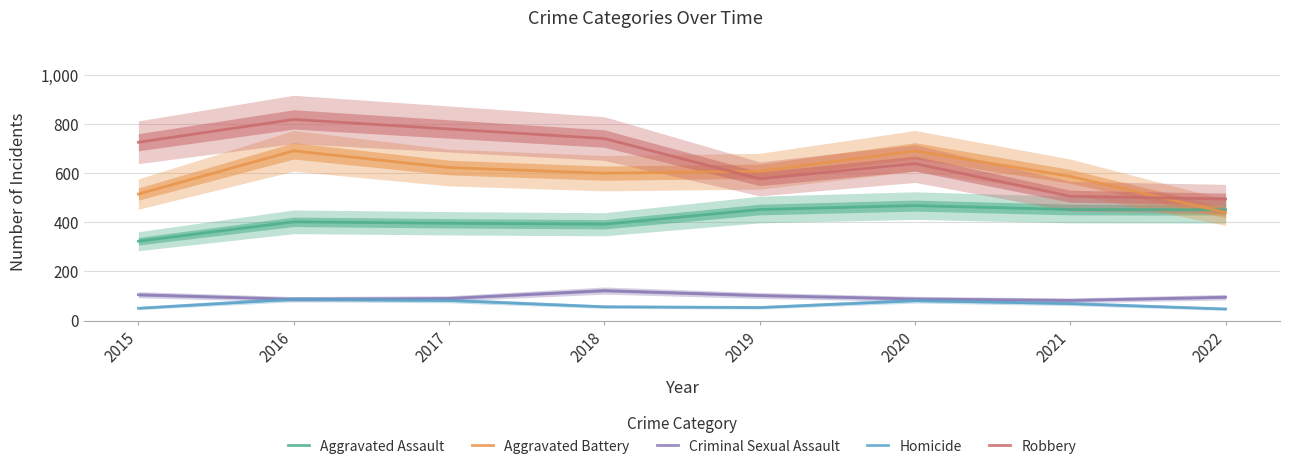

How many data points in Aggravated Battery are less than 608?

4